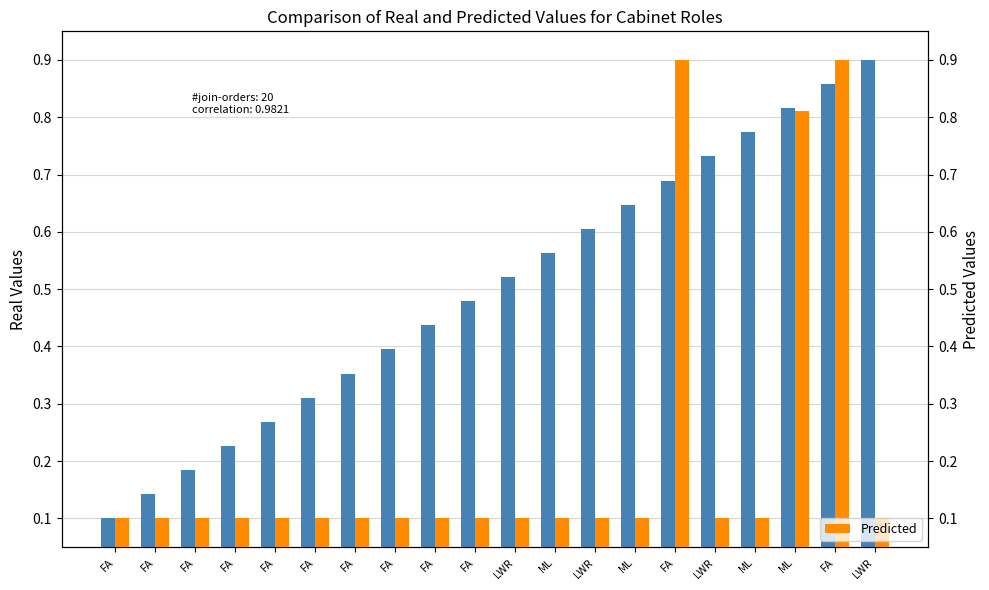

What is the minimum value shown in the chart?

0.1